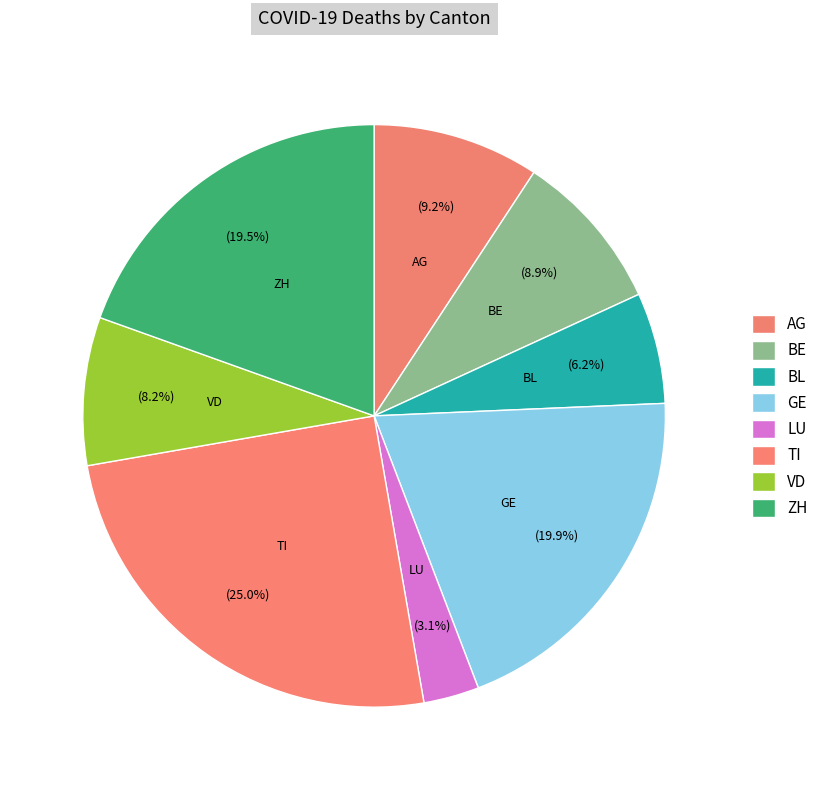

Which category has the biggest portion of the pie?

TI